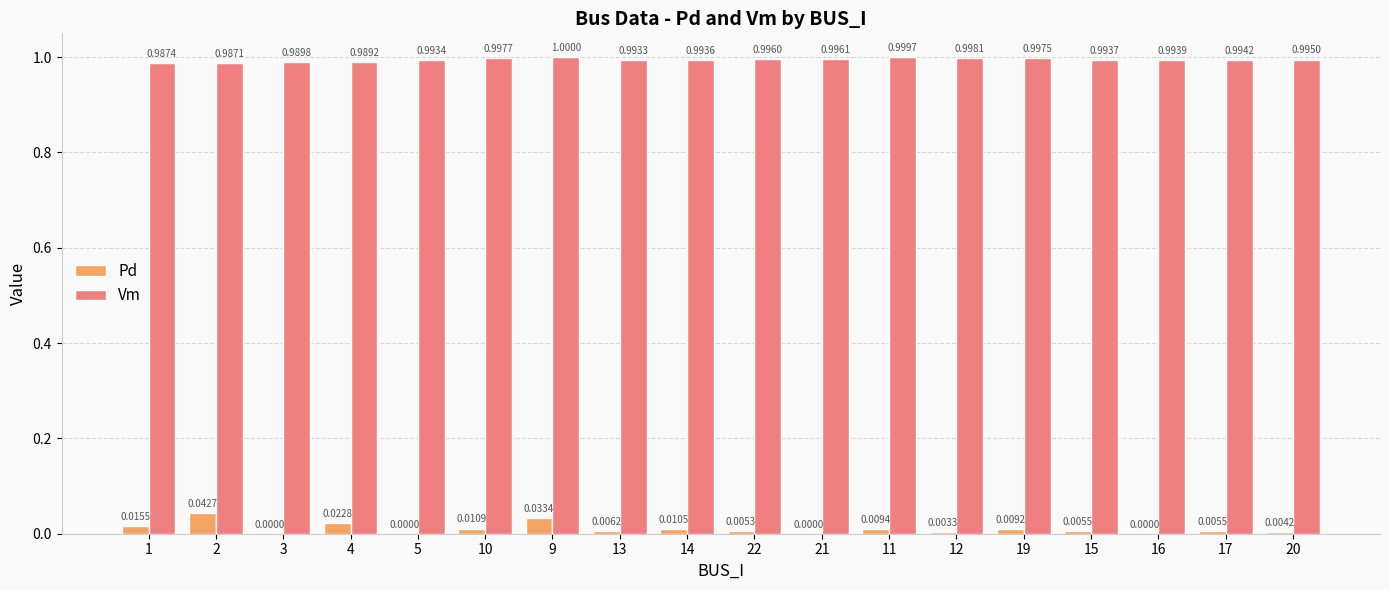

What is the total value across all series at 12?

1.0